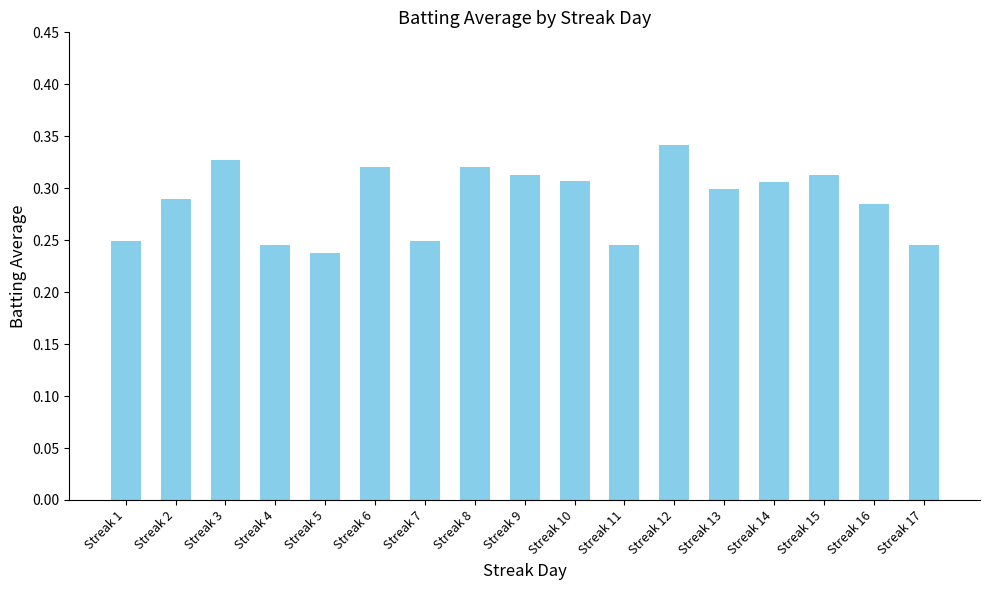

At which category does the chart reach its peak across all series?

Streak 12